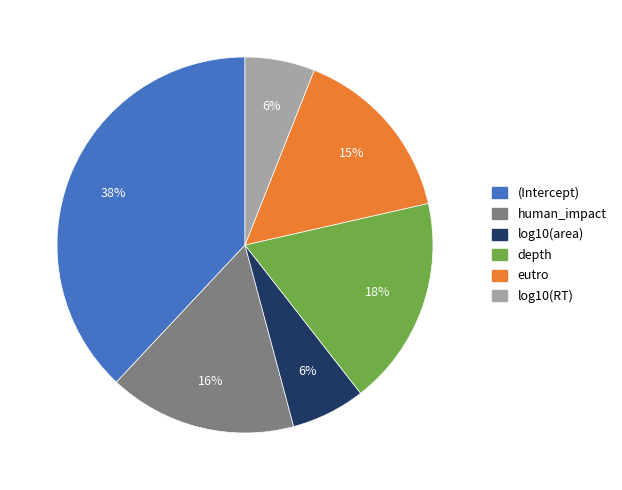

To the nearest percent, what is the average slice percentage?

17%